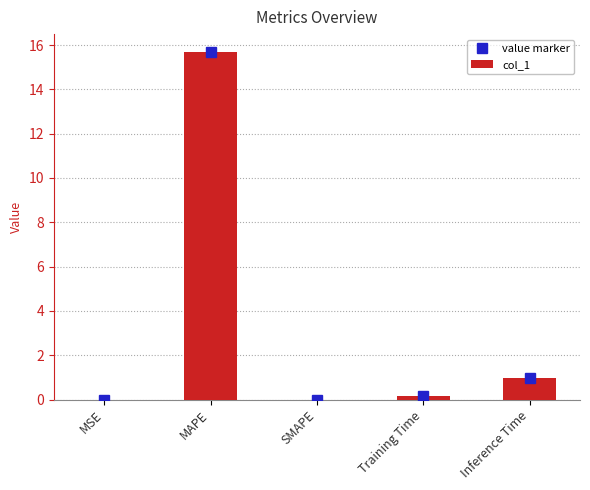

Is it true that the value at MAPE is 15.7?

True